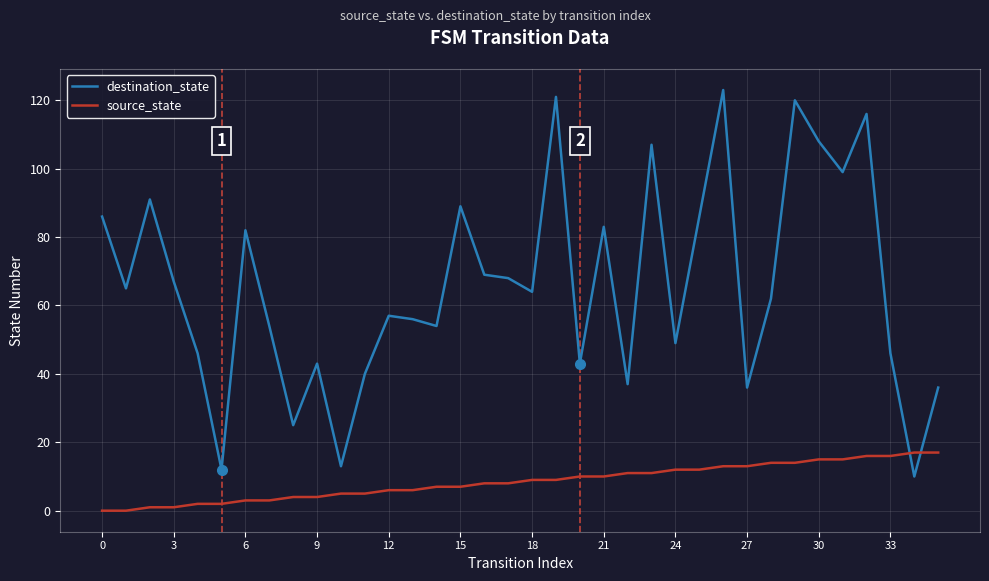

True or false: destination_state has more than 0 interior local peaks.

True